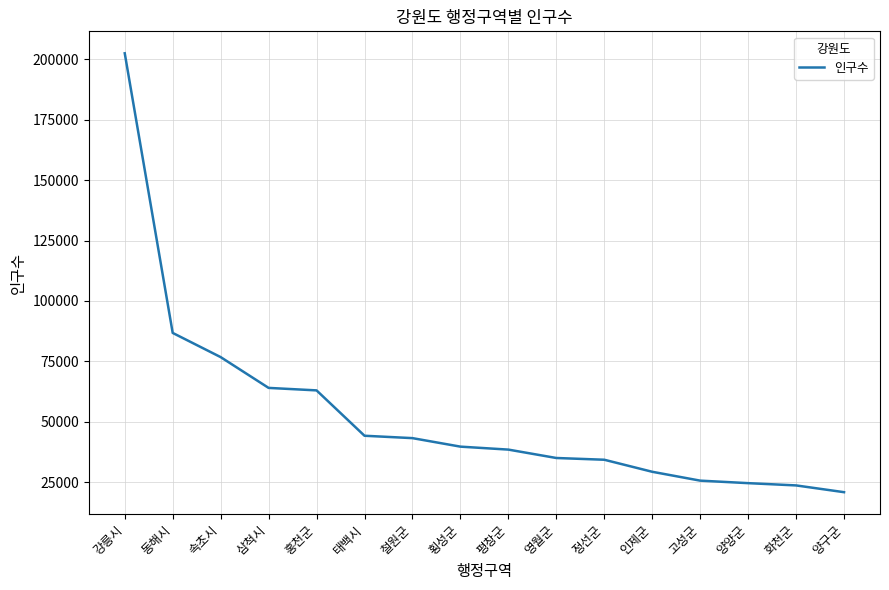

What position from the right is 정선군?

6